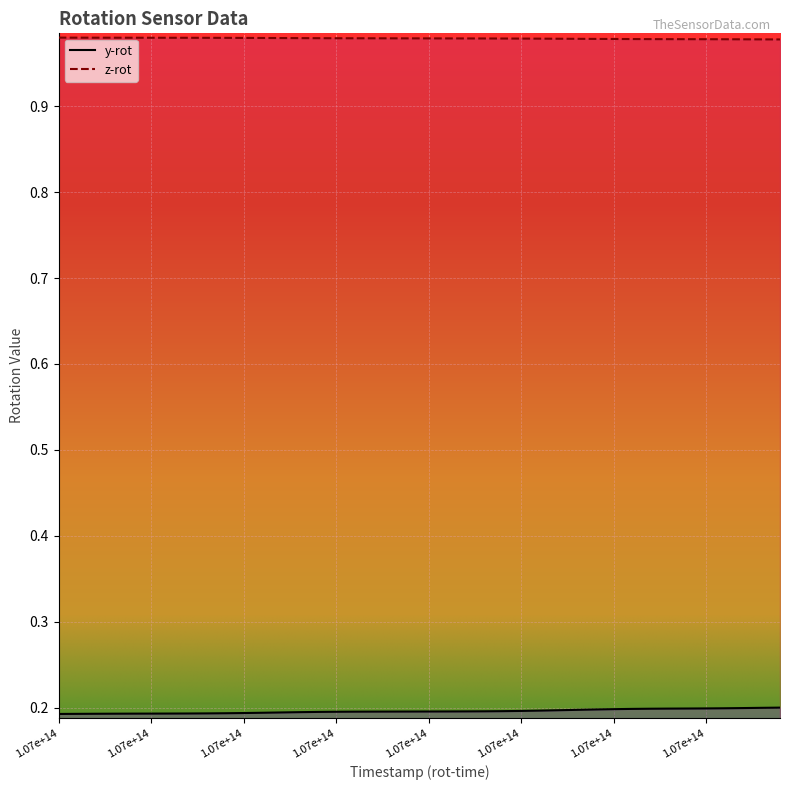

Rank the series at 107277431707534 from lowest to highest value.

y-rot, z-rot